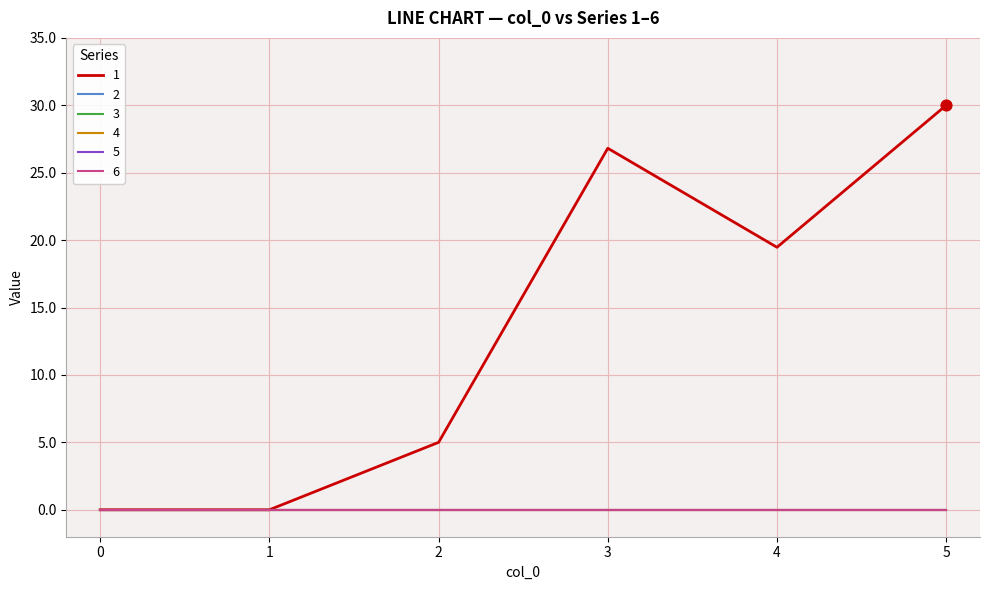

At which category is the sum across all series the highest?

5